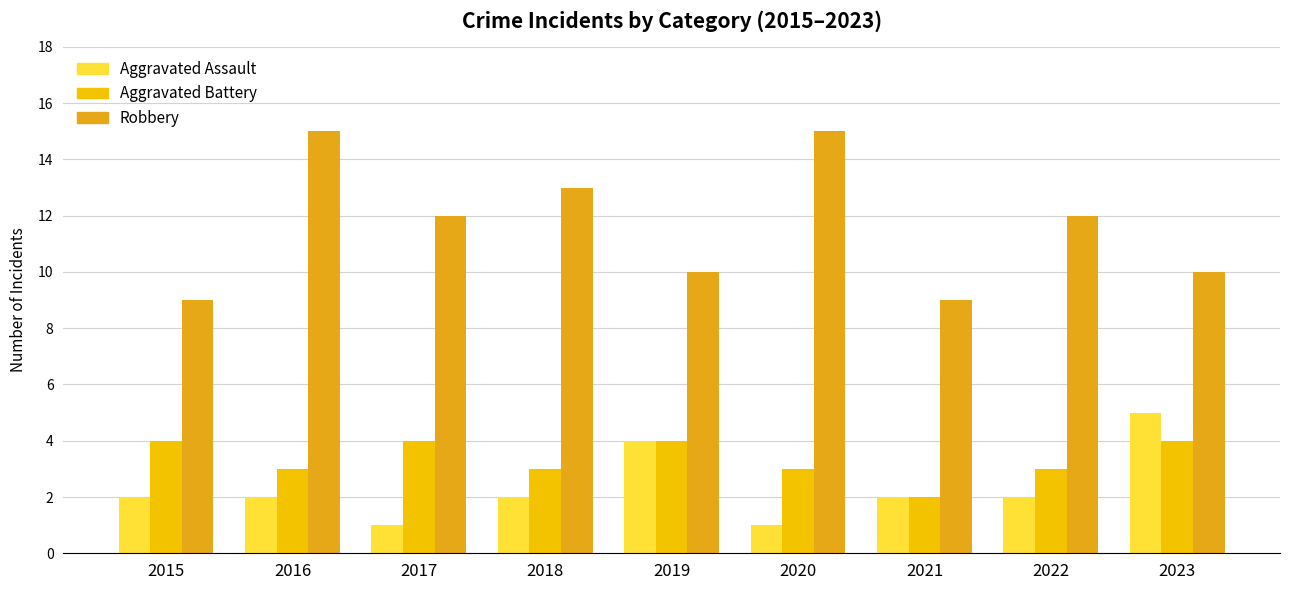

Where does the Aggravated Battery series first go above 3?

2015